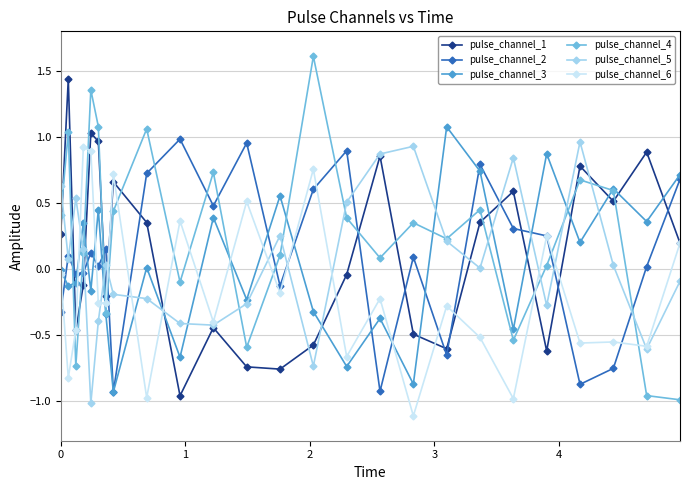

After their last crossing, which series has the higher values: pulse_channel_1 or pulse_channel_2?

pulse_channel_2